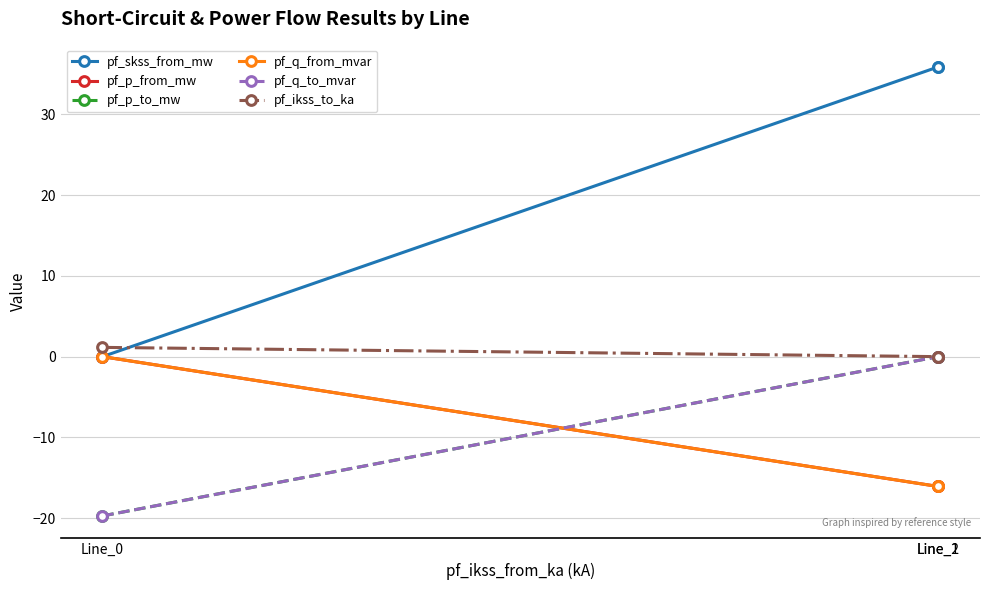

How many lines are shown in the chart?

6